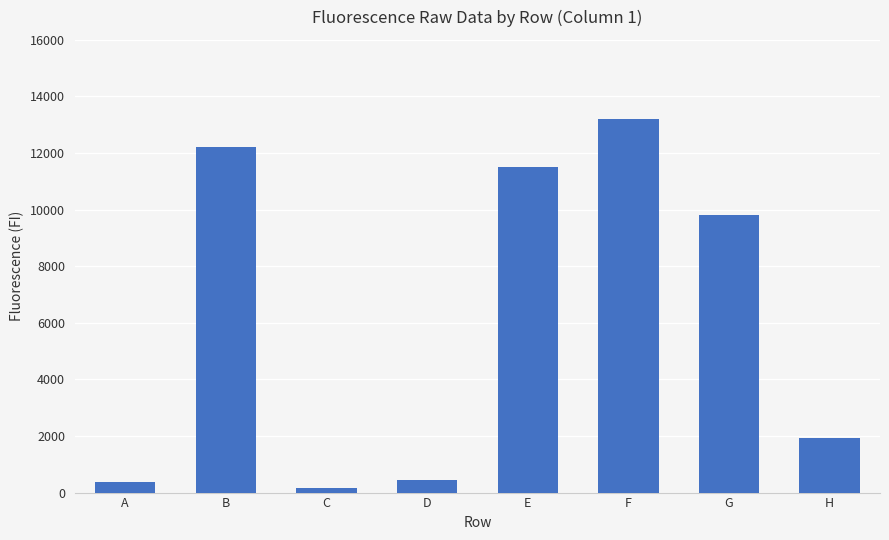

What is the sum of all values?

49645